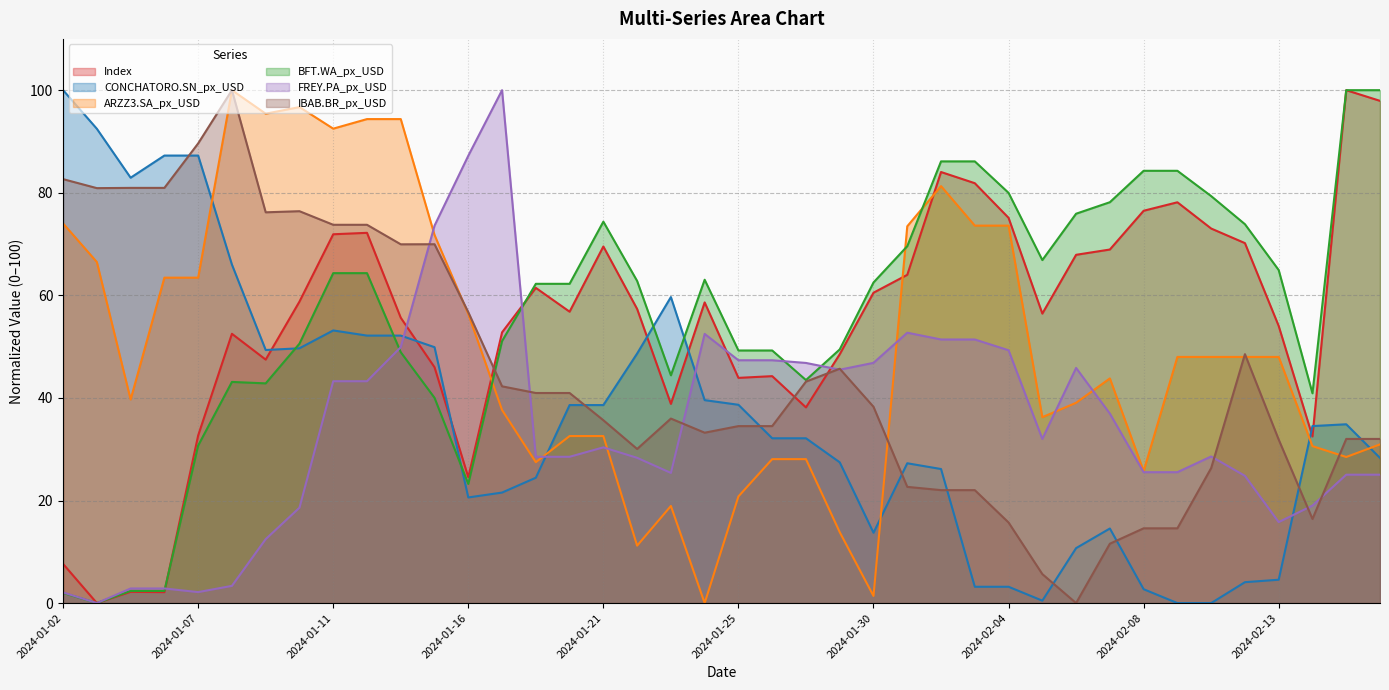

In IBAB.BR_px_USD, how many points are lower than both neighbors (excluding endpoints)?

7